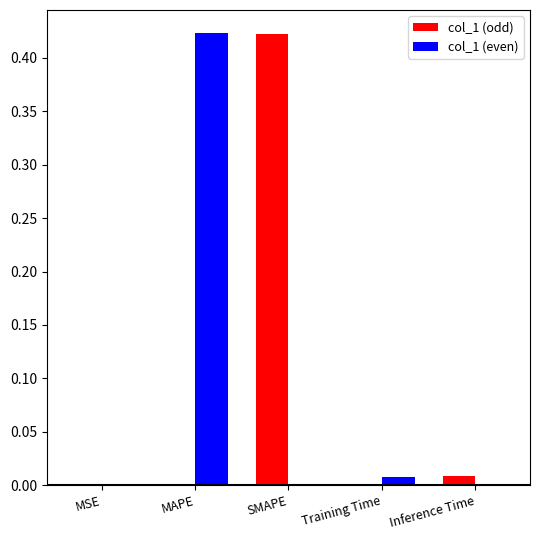

The value of col_1 (even) at MSE is 0.0. True or false?

True